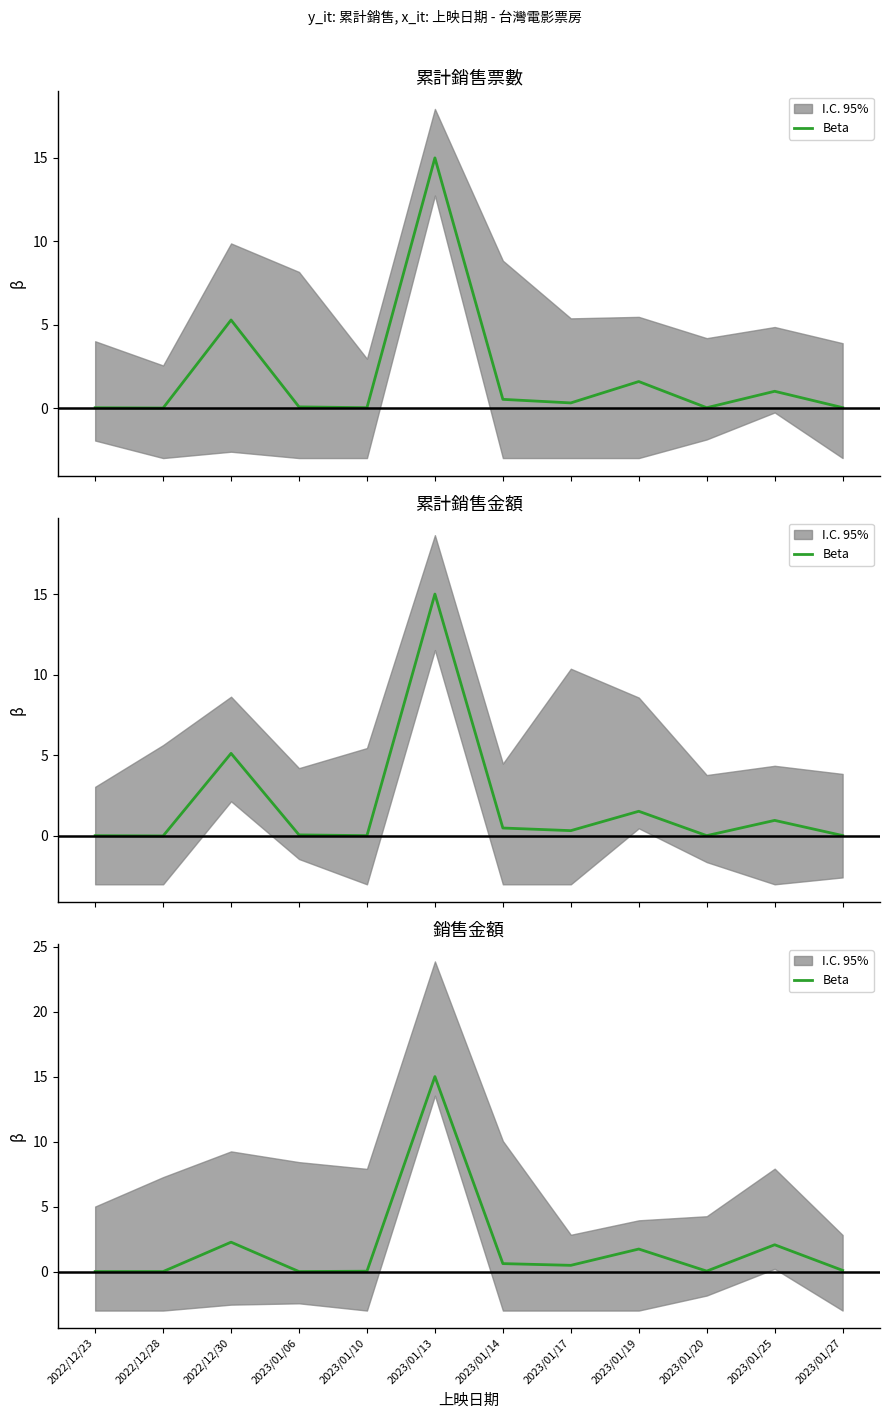

What is the value of the 6th point from the left?

15.0